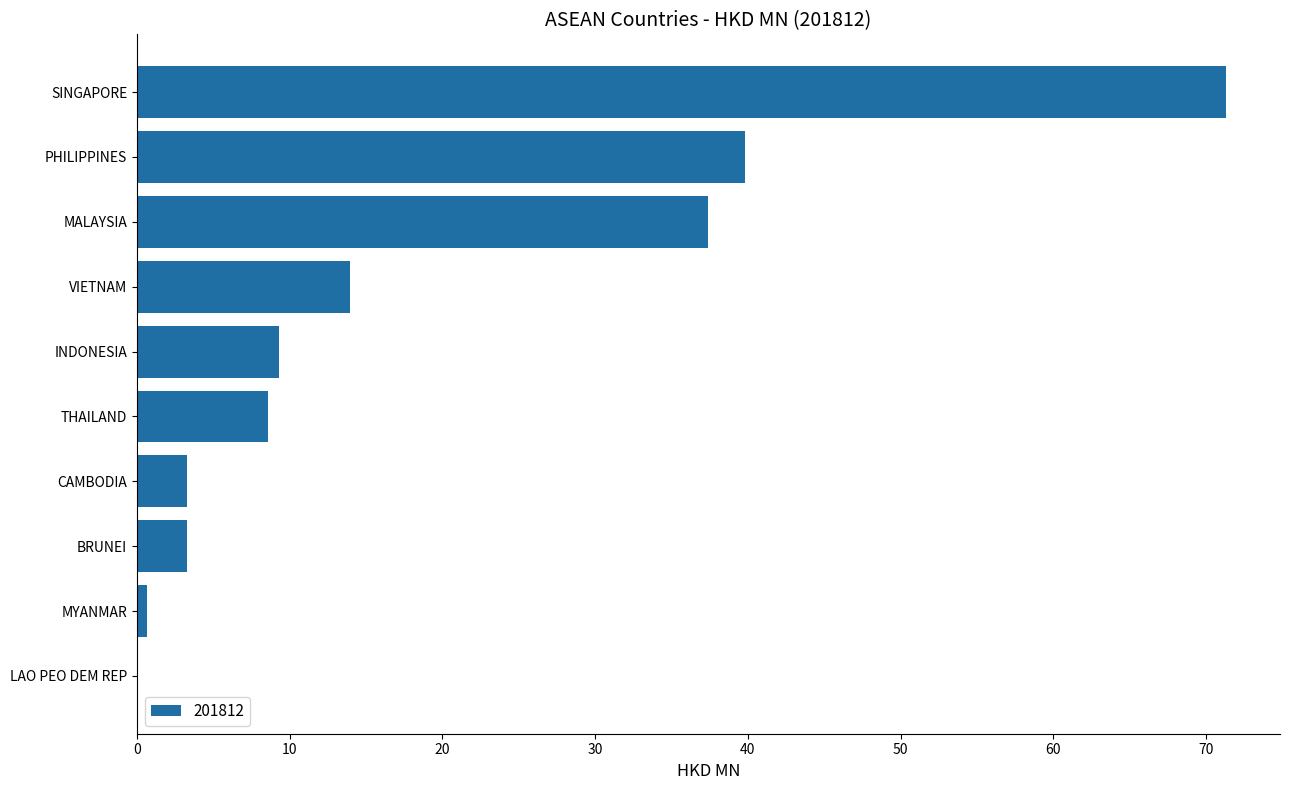

What is the sum of the values at THAILAND and BRUNEI?

11.8